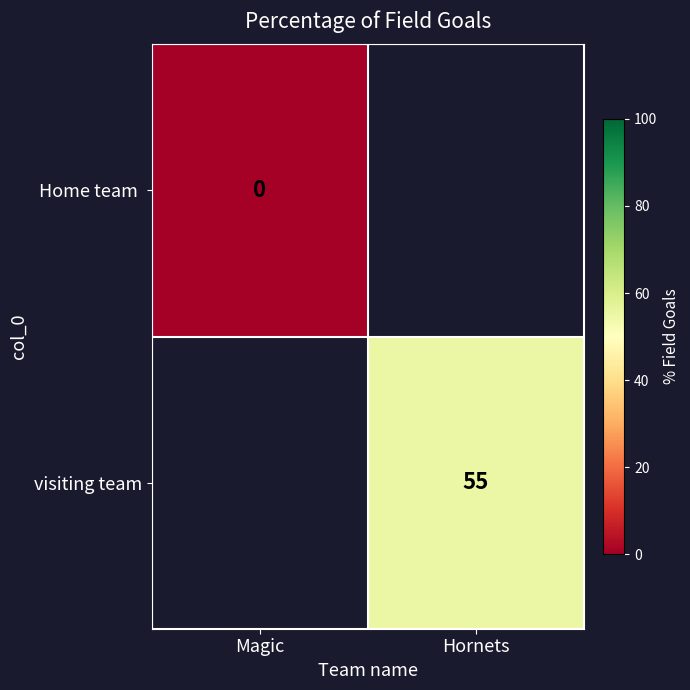

How many distinct data groups are displayed?

2